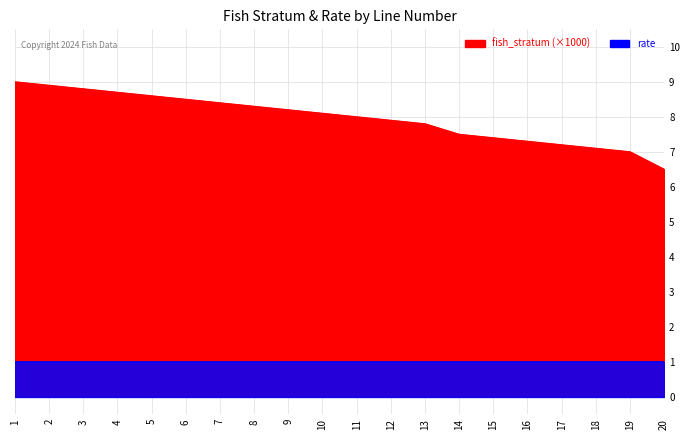

What is the sum of the values at 1 and 11?

17.0